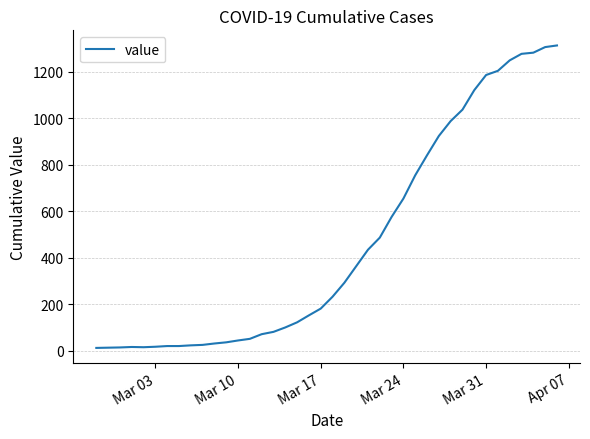

Does the chart display data point markers on the line(s)?

No